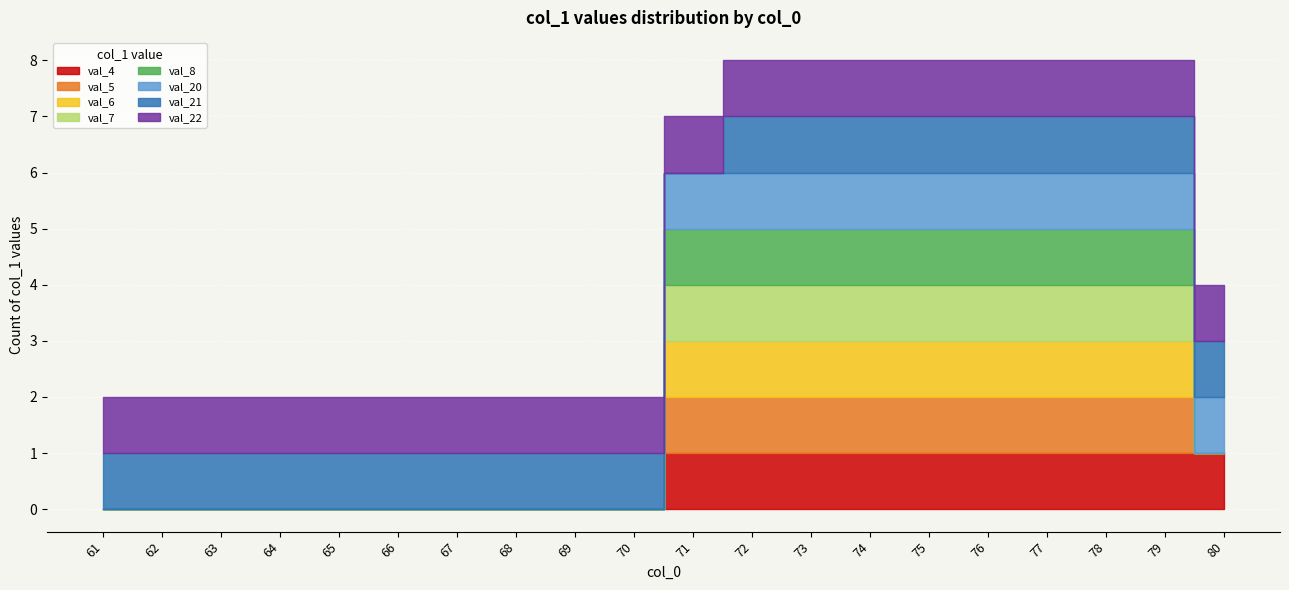

List the labels in order of value, largest first.

72, 73, 74, 75, 76, 77, 78, 79, 71, 80, 61, 62, 63, 64, 65, 66, 67, 68, 69, 70